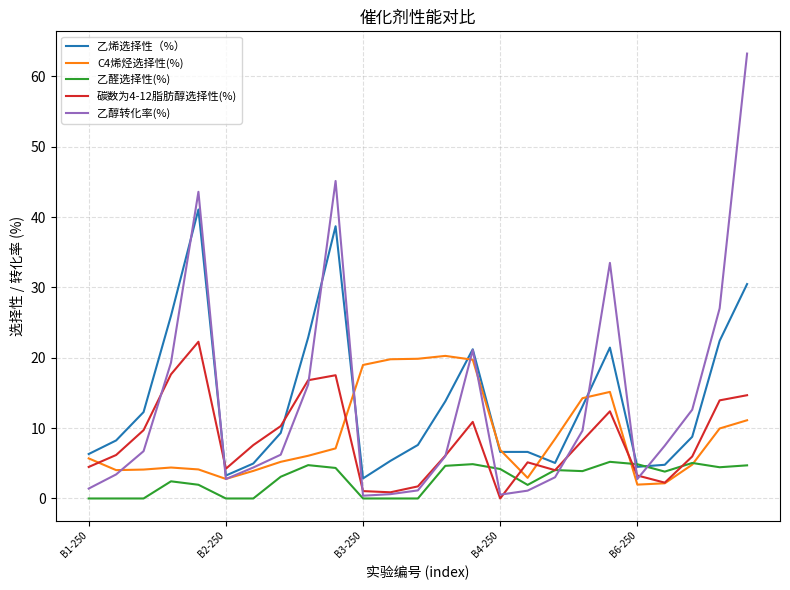

At how many categories does at least one series exceed 13?

13